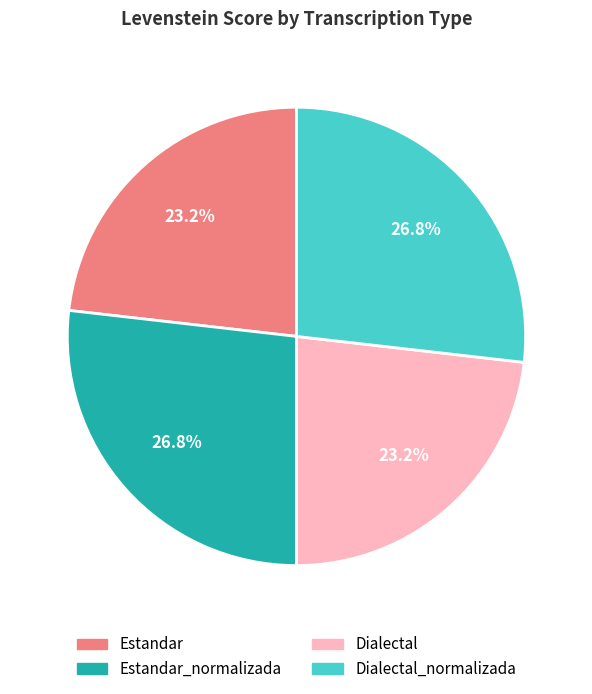

Is there any slice that represents more than half of the pie?

No